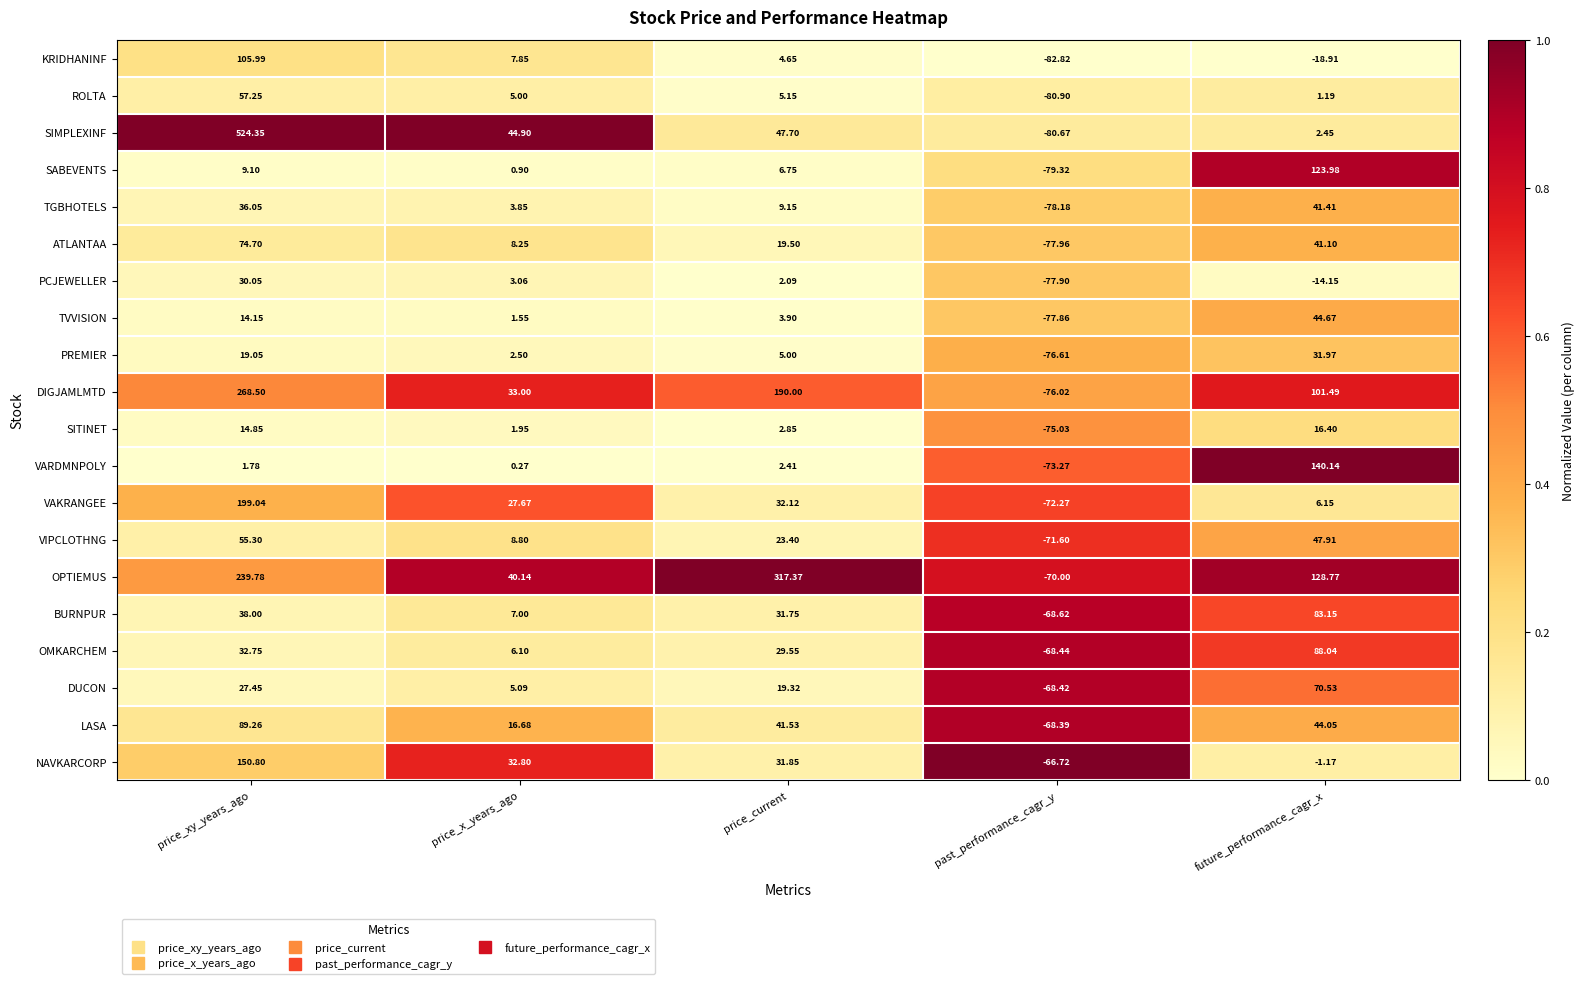

At past_performance_cagr_y, list the series in order from smallest to largest.

KRIDHANINF, ROLTA, SIMPLEXINF, SABEVENTS, TGBHOTELS, ATLANTAA, PCJEWELLER, TVVISION, PREMIER, DIGJAMLMTD, SITINET, VARDMNPOLY, VAKRANGEE, VIPCLOTHNG, OPTIEMUS, BURNPUR, OMKARCHEM, DUCON, LASA, NAVKARCORP